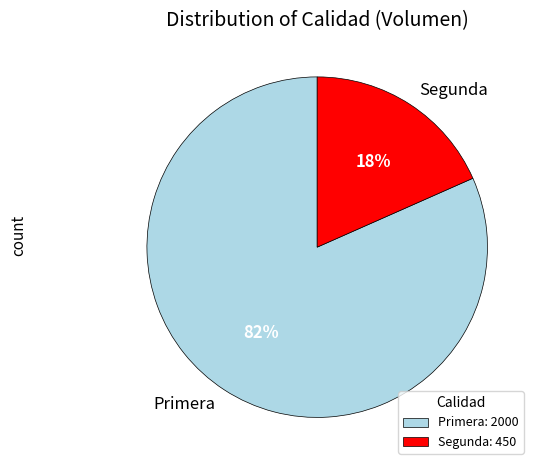

What percentage is the Primera slice, to the nearest percent?

82%